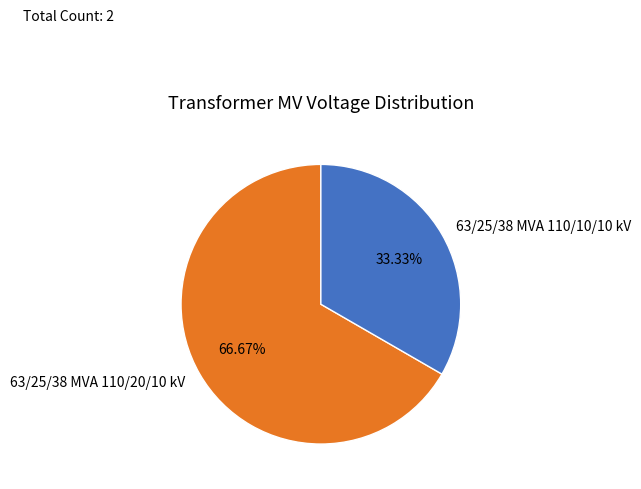

How many segments does this pie chart have?

2